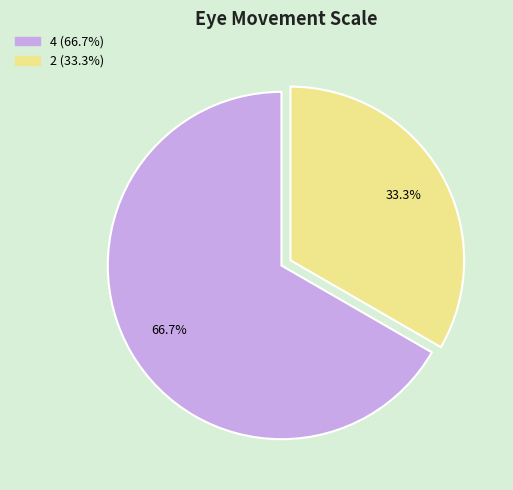

Count the number of slices in the pie.

2